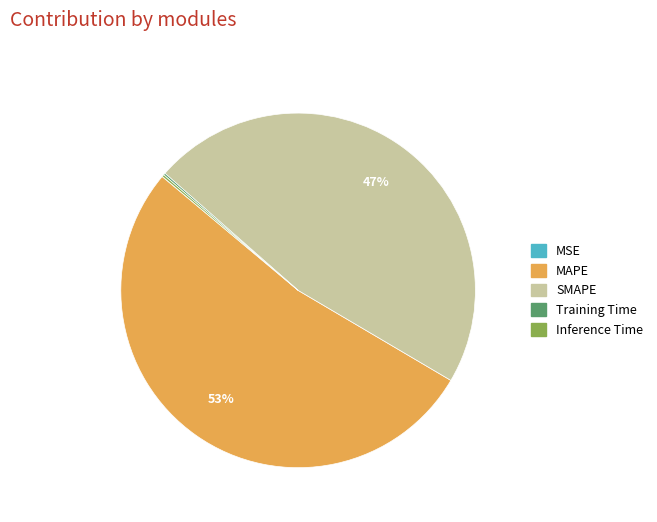

What percentage is the MAPE slice, to the nearest percent?

53%